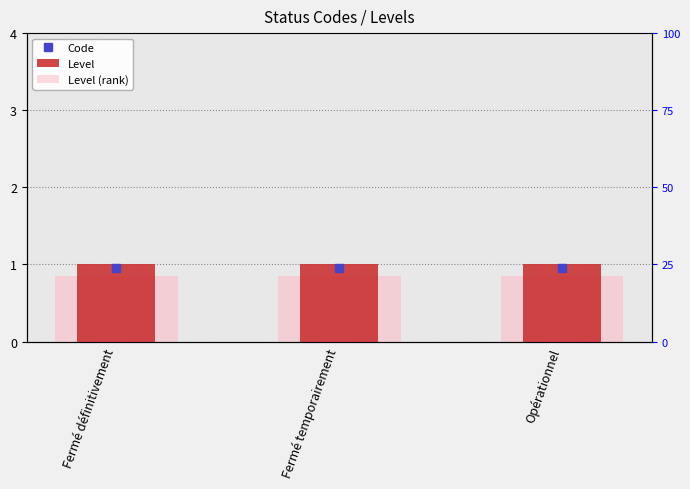

What is the maximum value shown in the chart?

1.0